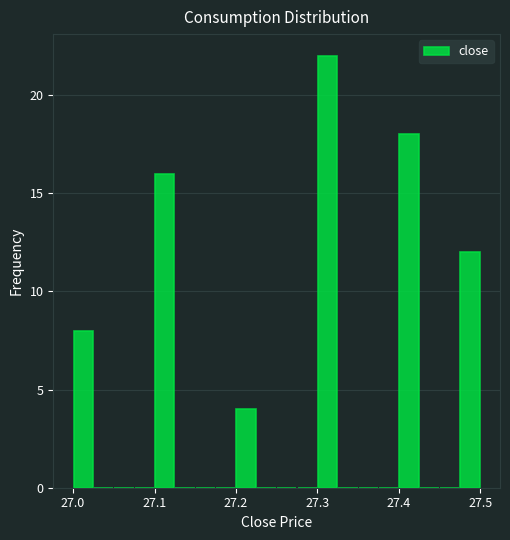

Around what value on the x-axis is the tallest bar? Give the approximate position of its centre, as read against the axis.

27.31